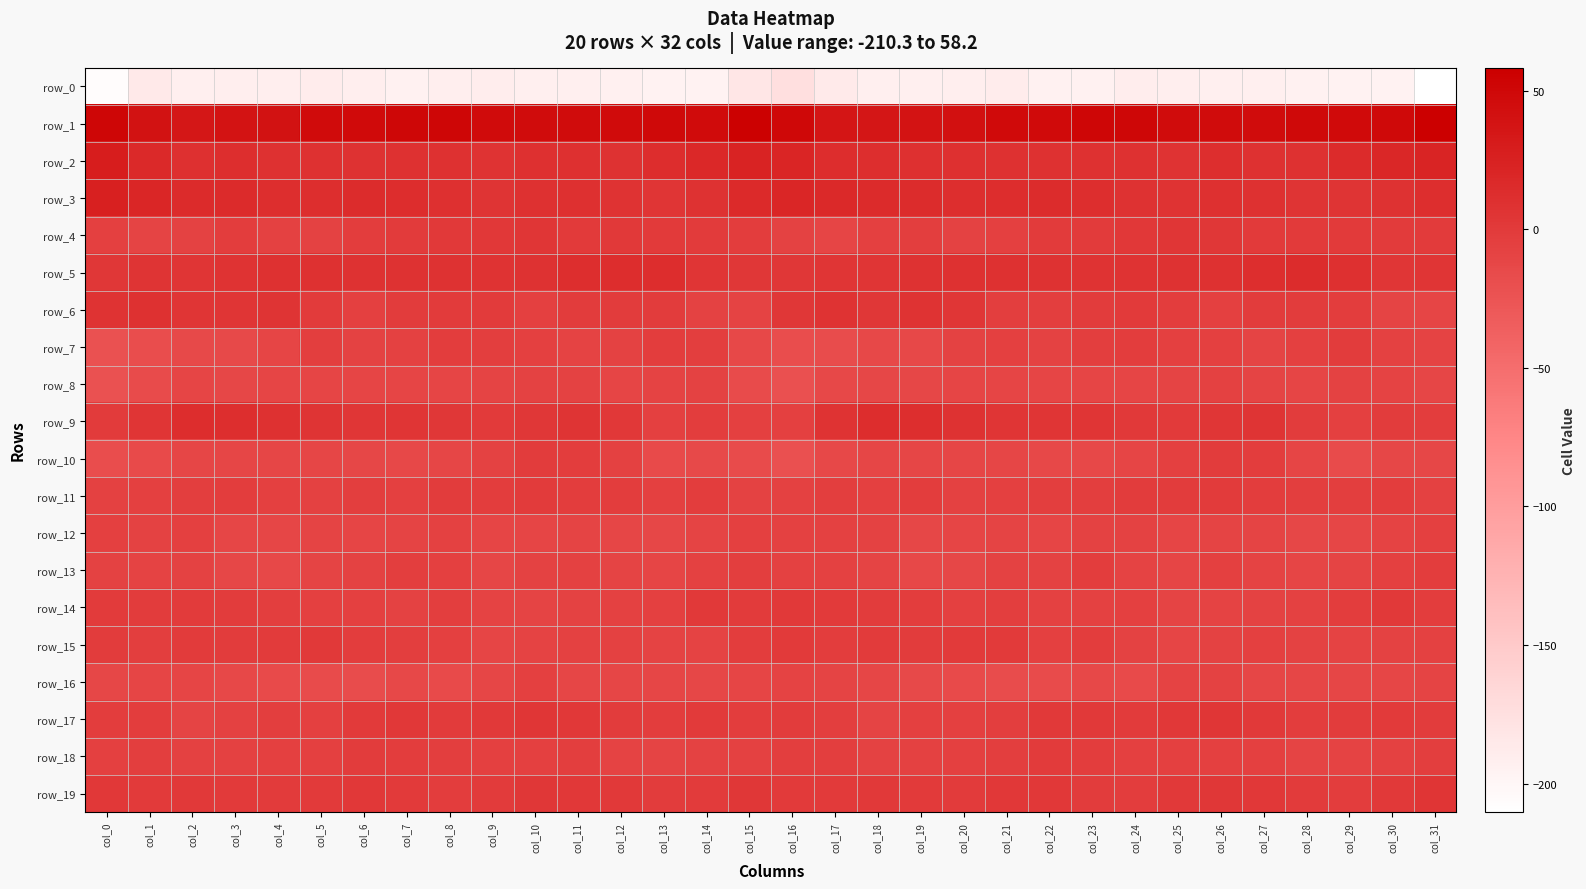

How many distinct data groups are displayed?

20